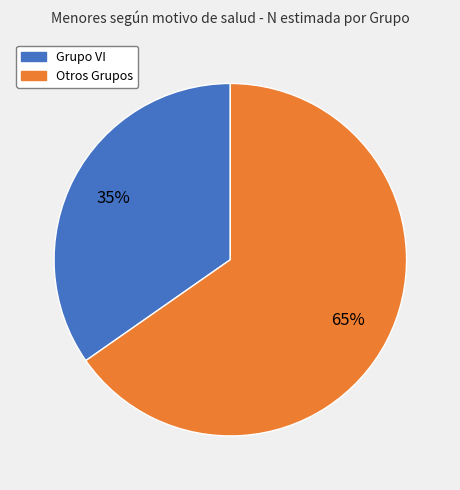

Does any single category account for the majority?

Yes